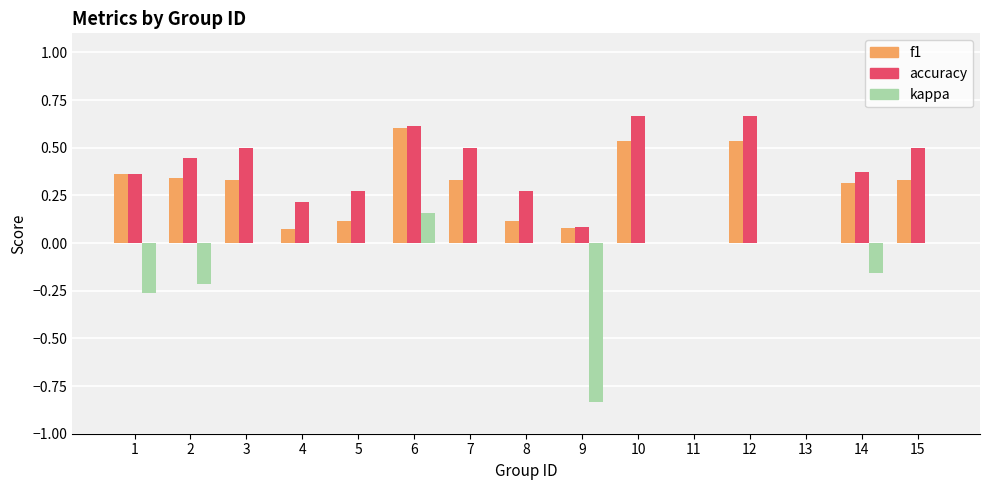

How many distinct data groups are displayed?

3